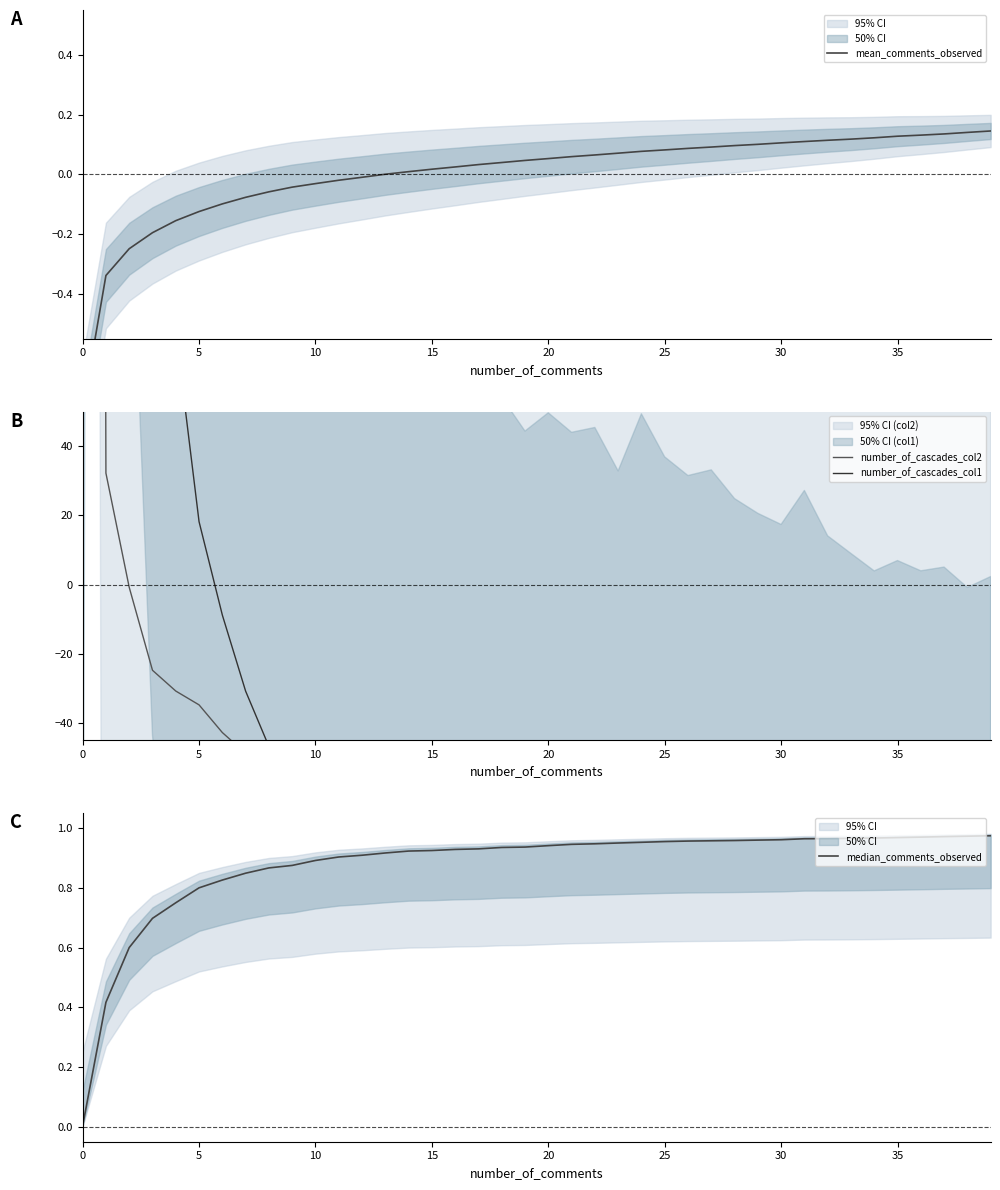

How many interior local valleys does the number_of_cascades_col2 series have?

9